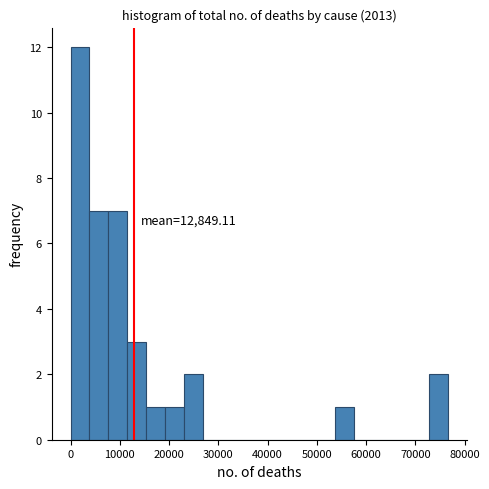

Read against the x-axis, roughly where is the centre of the tallest bar?

2000